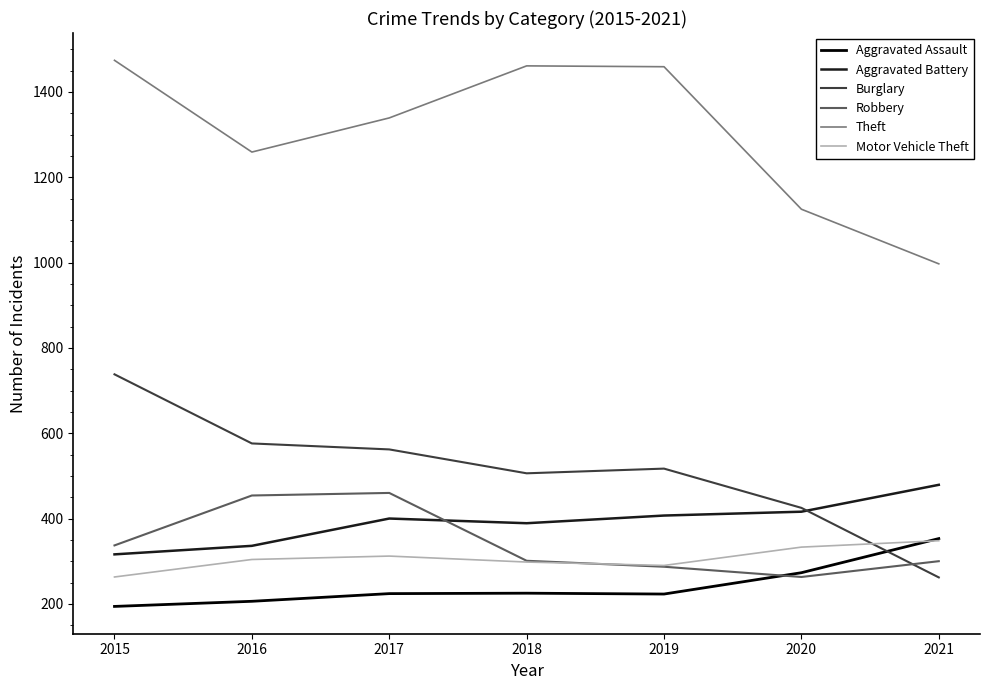

Which series has the widest spread of values?

Theft